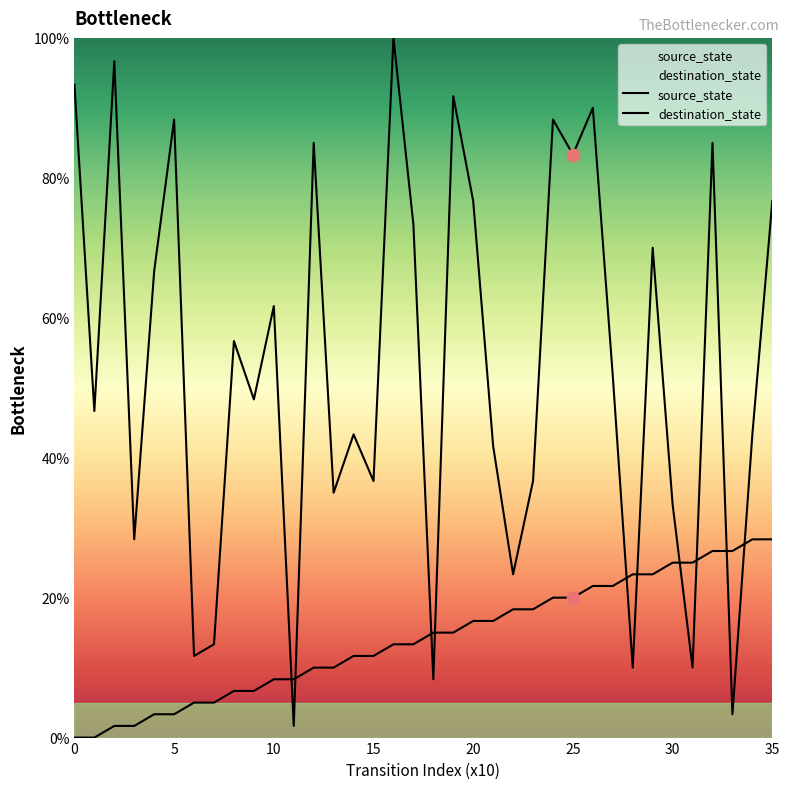

What is the total value across all series at 3?

30.0